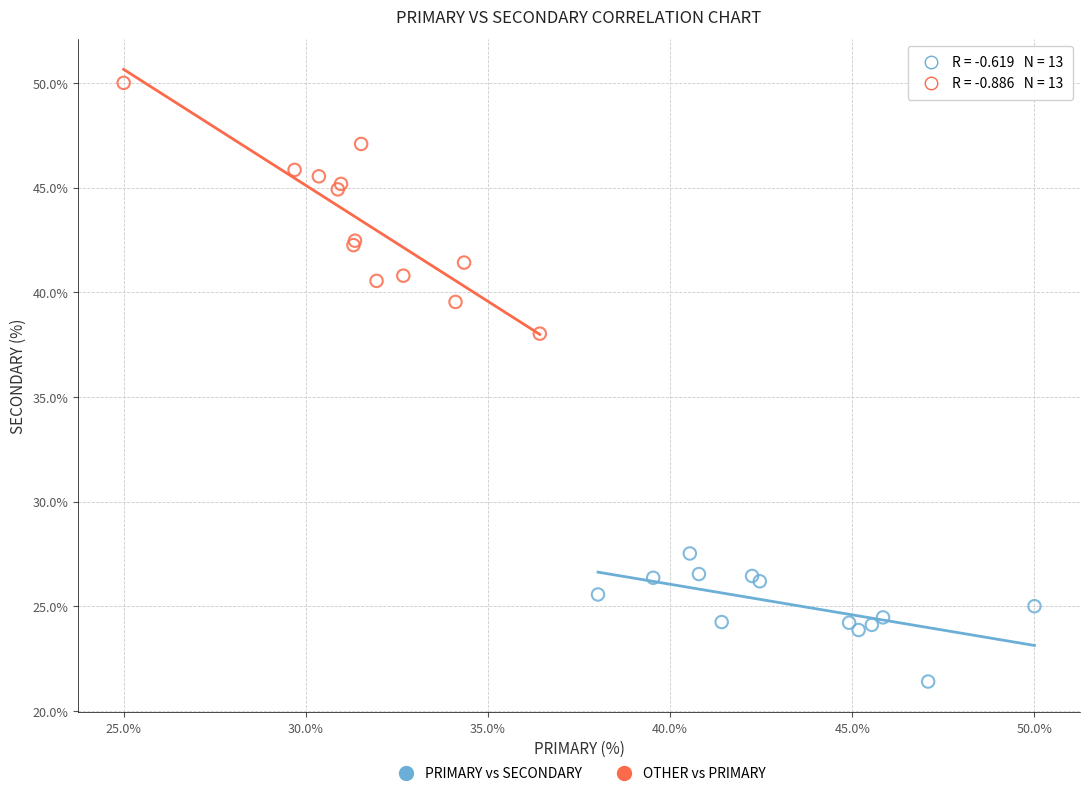

What are all the series names shown in the legend?

PRIMARY vs SECONDARY, OTHER vs PRIMARY